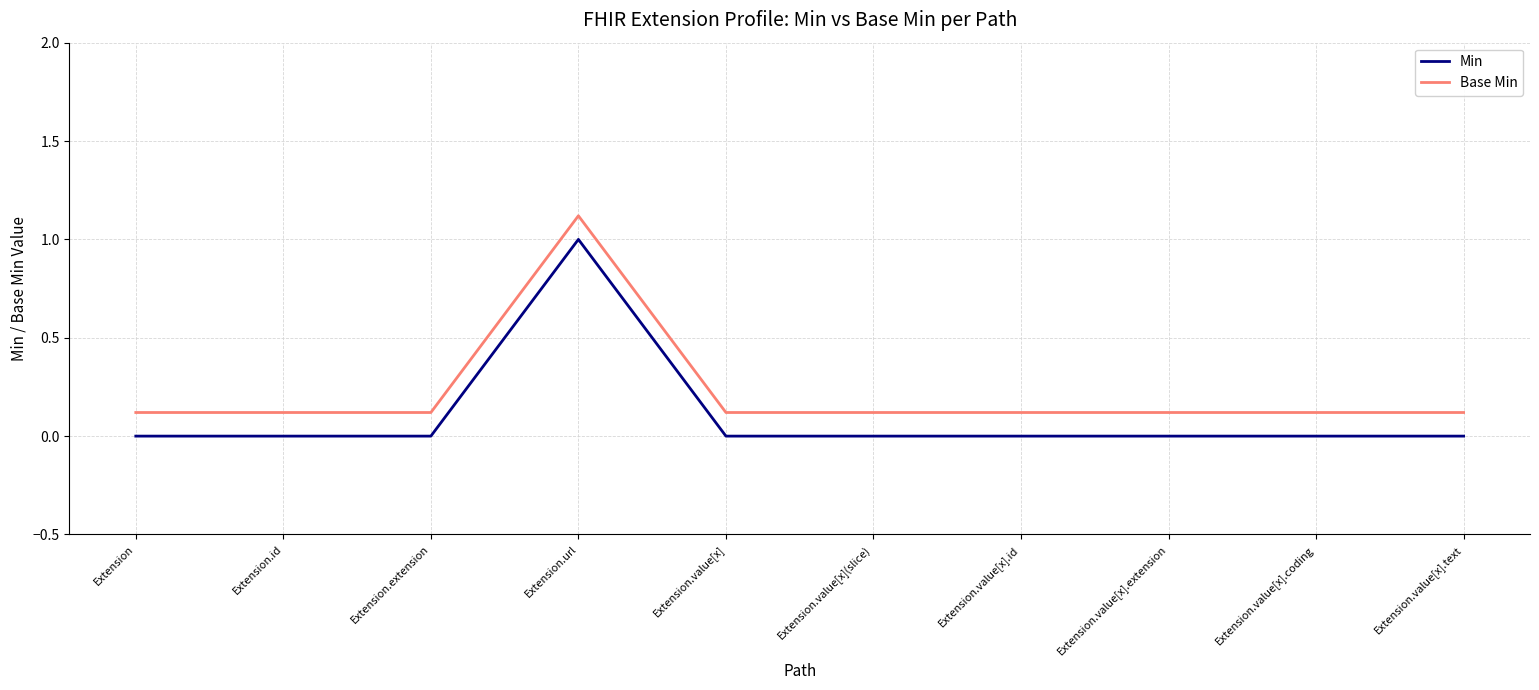

The Min series shows 0.7 at Extension.value[x]. True or false?

False